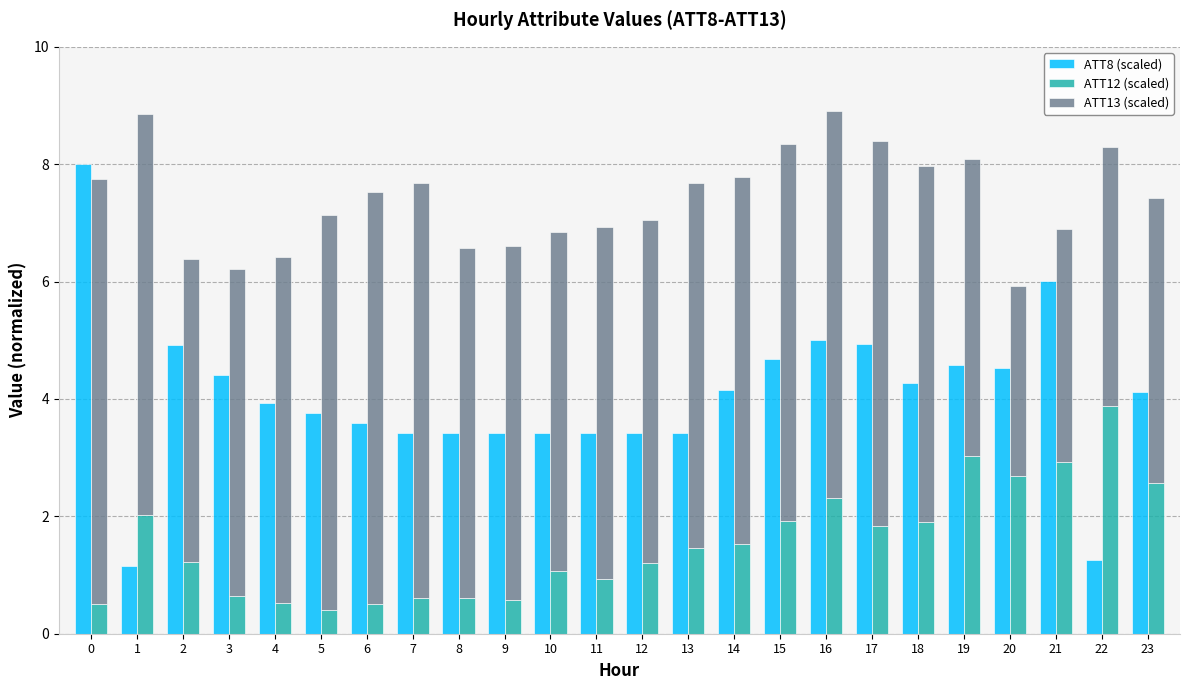

At how many categories does at least one series exceed 2?

24